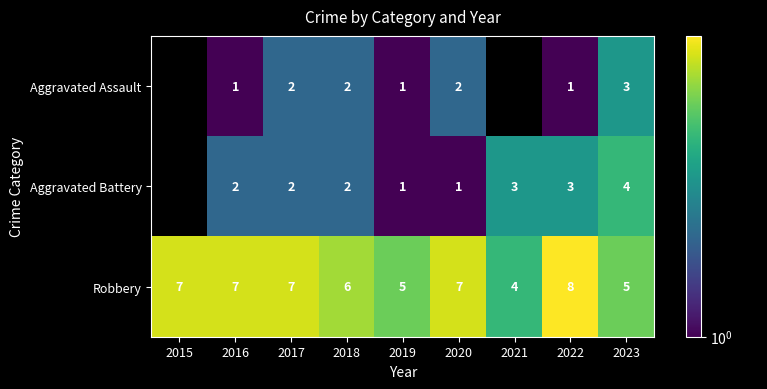

What is the sum of all Robbery values?

56